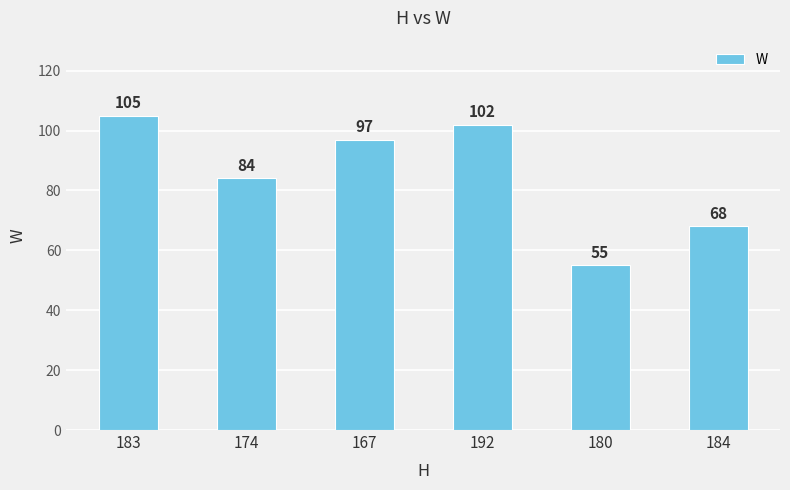

What is the average value?

85